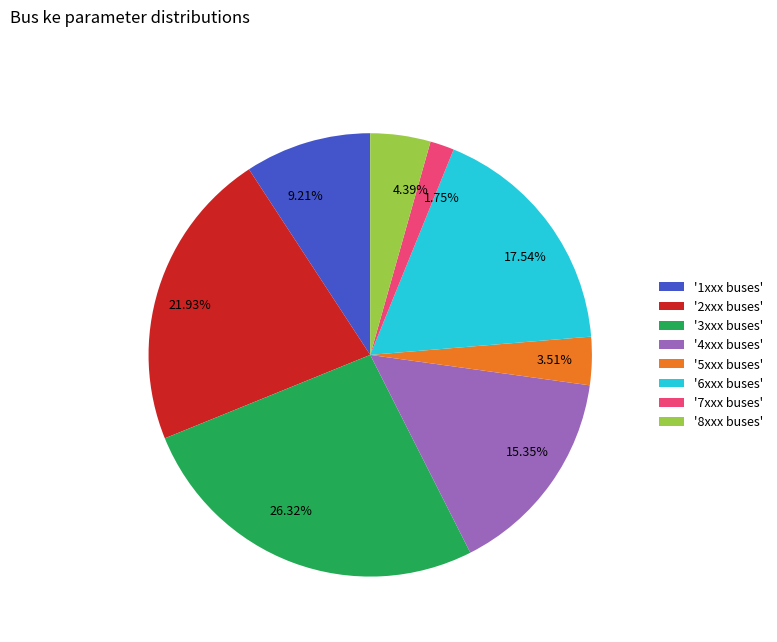

Does any single category account for the majority?

No